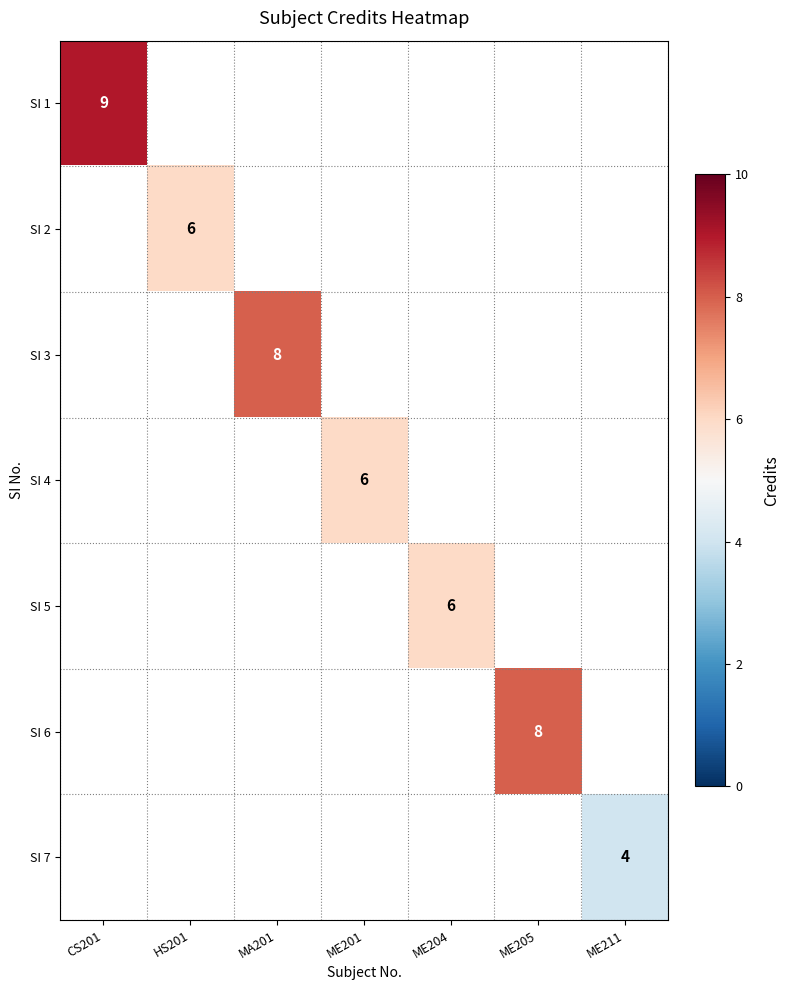

Is it true that SI 3 equals 4 at MA201?

False